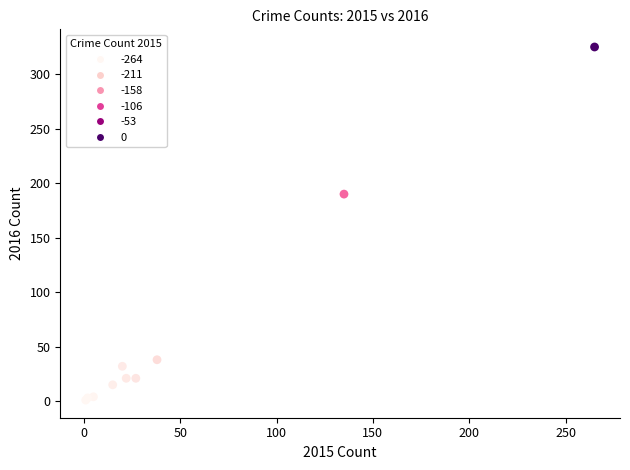

What Y value in the scatter plot is closest to 163?

190